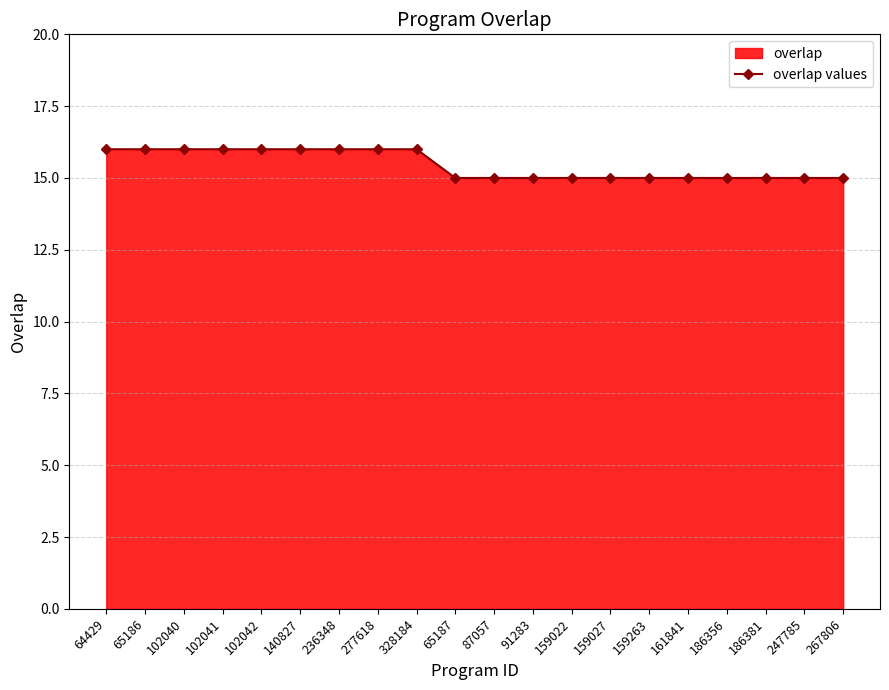

What is the label of the 18th point from the left?

186381